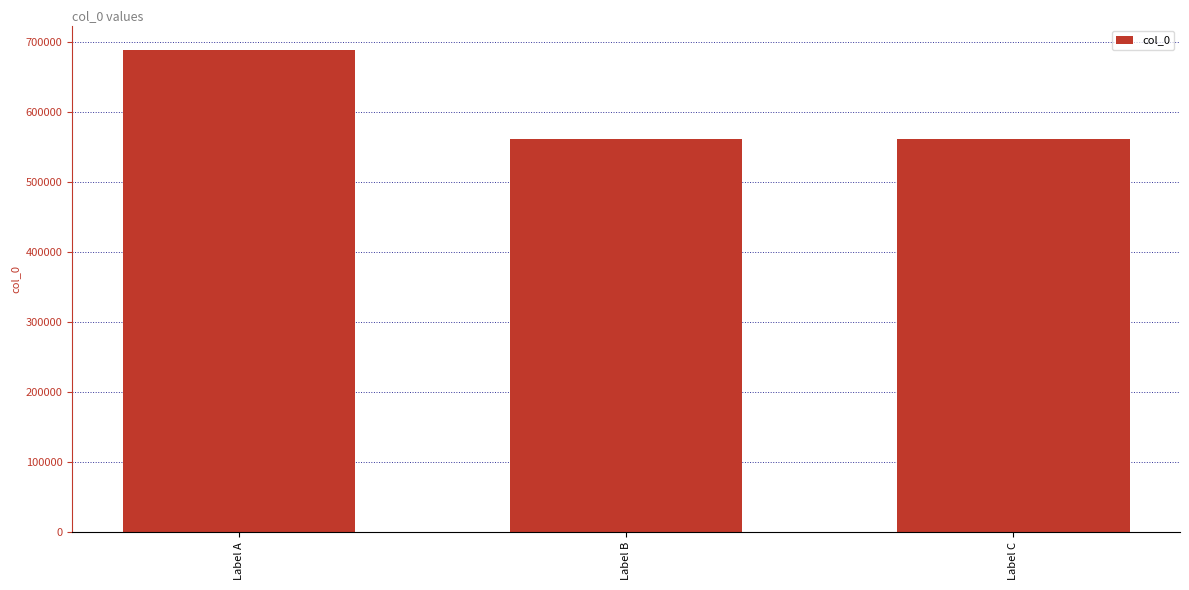

What is the value of the 3rd bar from the left?

561503